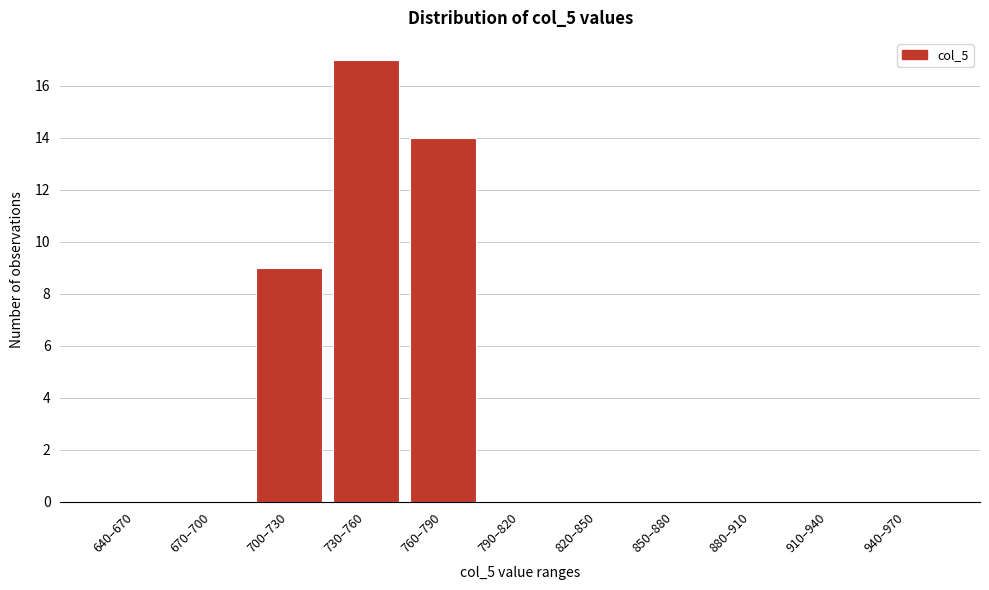

Reading left to right, what are all the values shown in this chart?

640–670=0	670–700=0	700–730=9	730–760=17	760–790=14	790–820=0	820–850=0	850–880=0	880–910=0	910–940=0	940–970=0